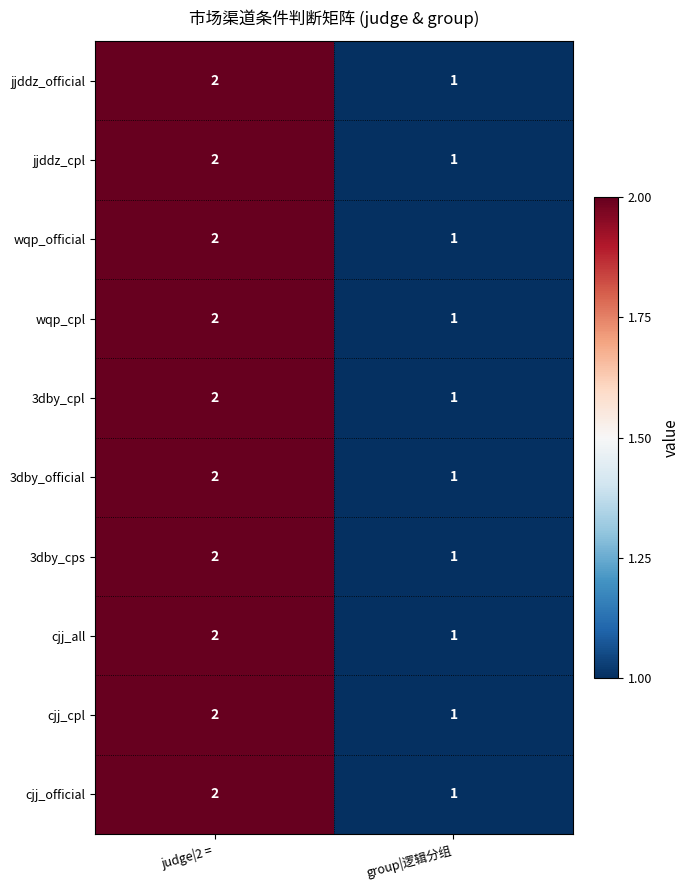

Where is cjj_cpl nearest to the value 1?

group|逻辑分组